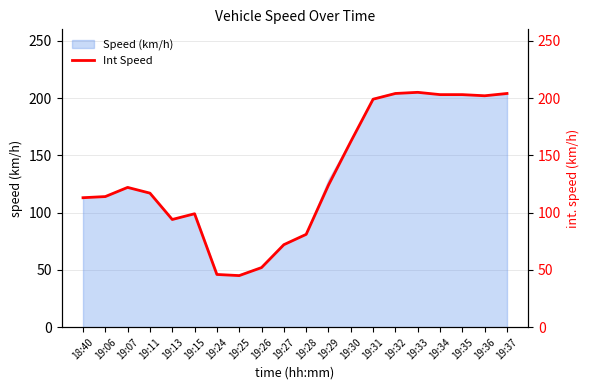

What is the label of the 11th point from the right?

19:27